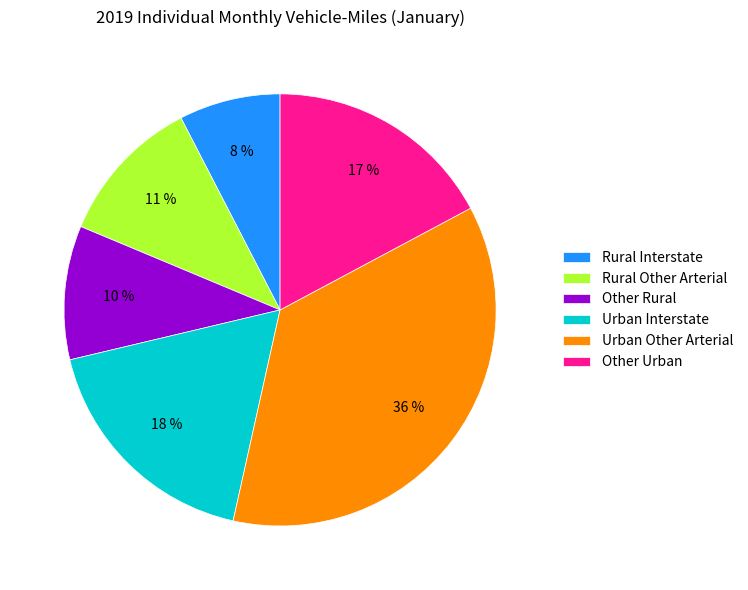

Do Urban Interstate and Rural Interstate together represent more than half of the pie?

No